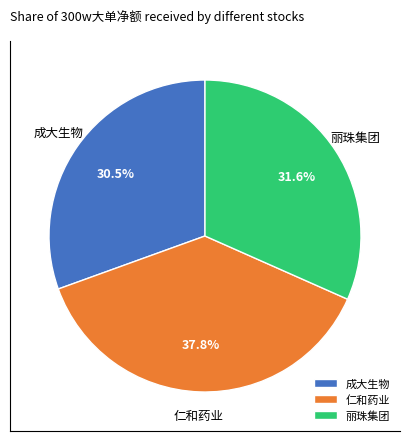

Which category has the biggest portion of the pie?

仁和药业